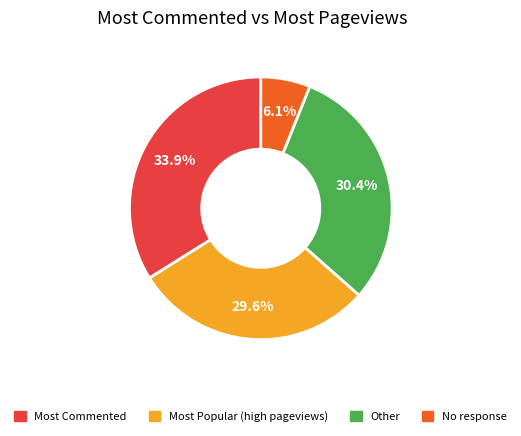

Does any single category account for the majority?

No